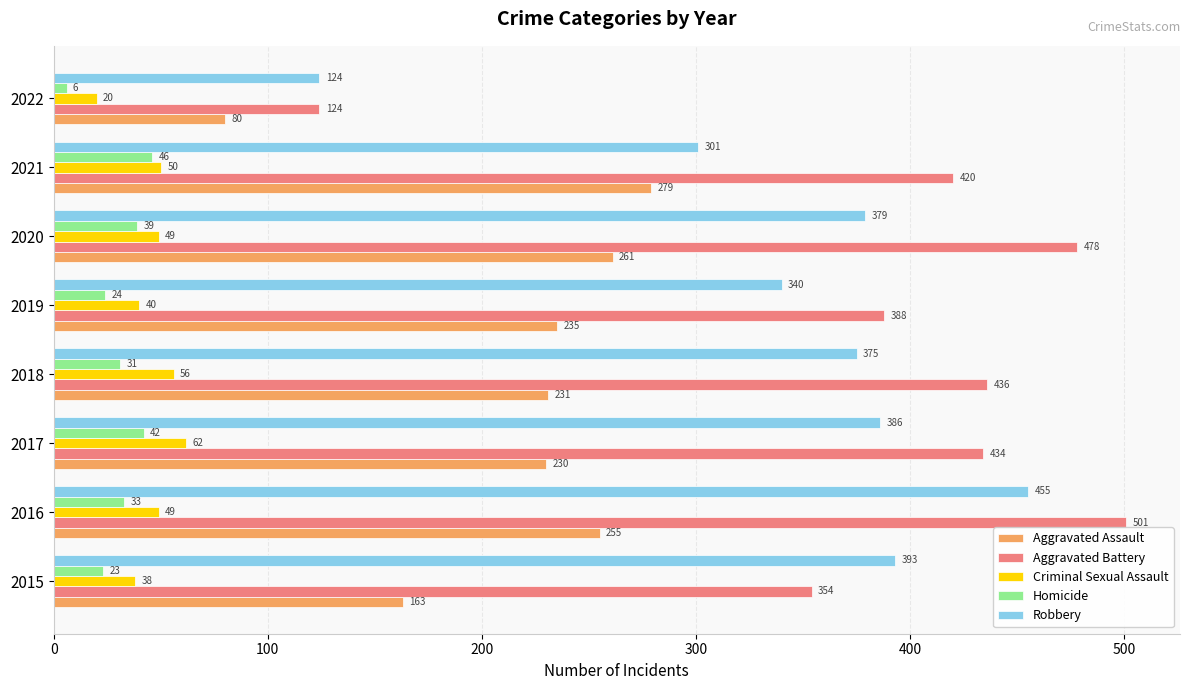

Is the value of Robbery at 2018 greater than the value of Aggravated Battery at 2020?

No